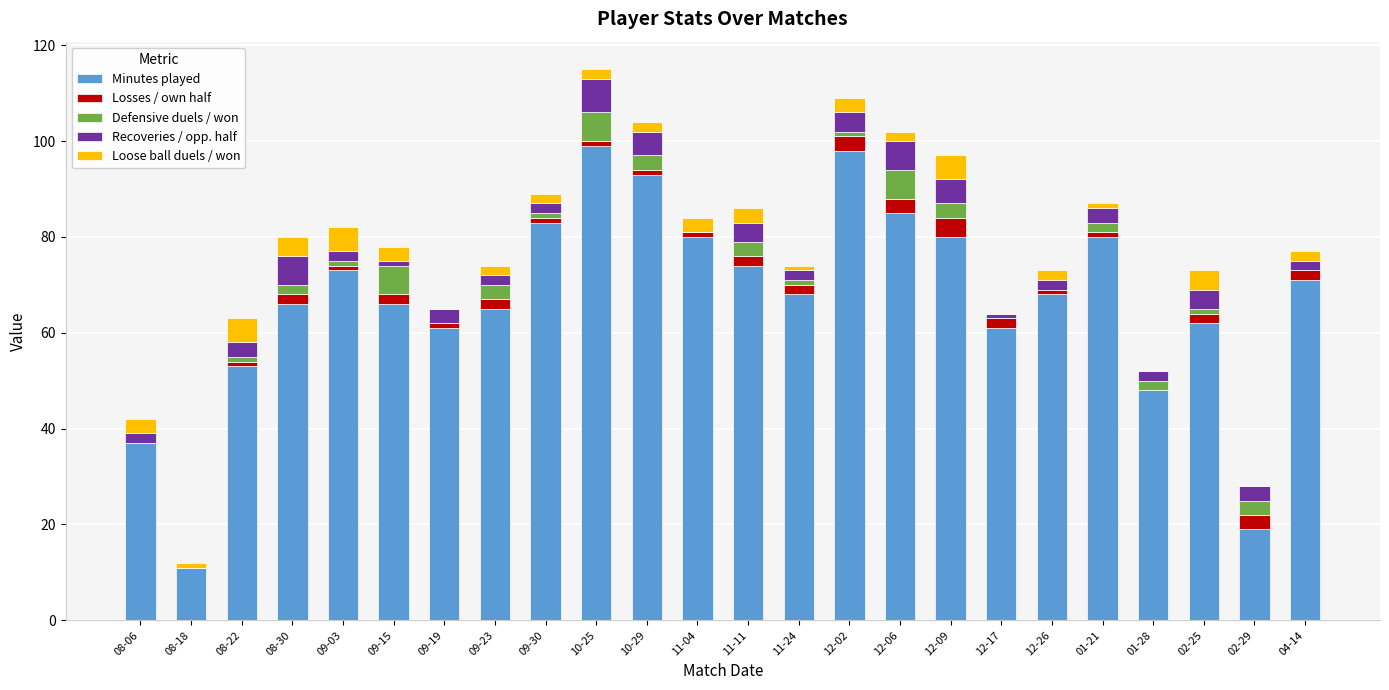

Is it true that Minutes played equals 63 at 01-28?

False